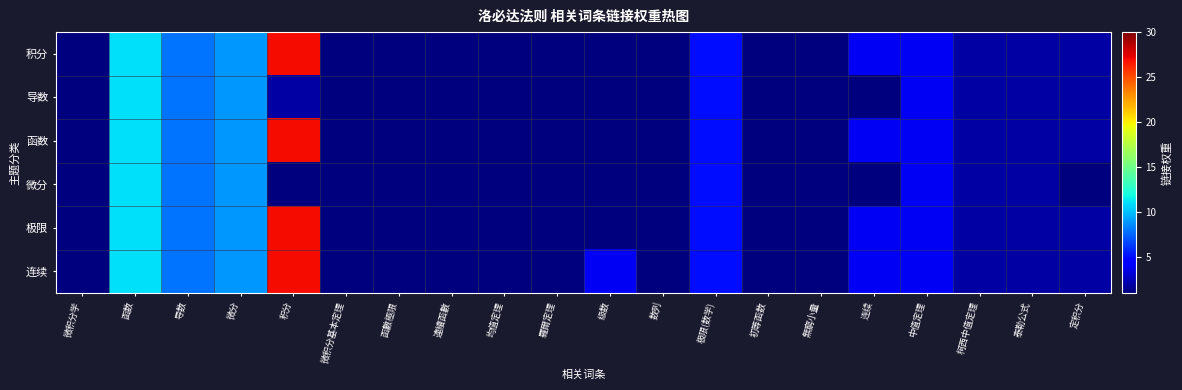

Reading left to right, transcribe all the data shown in this chart.

积分: 微积分学=1	函数=11	导数=8	微分=9	积分=27	微积分基本定理=1	函數極限=1	連續函數=1	均值定理=1	羅爾定理=1	级数=1	数列=1	极限(数学)=5	初等函数=1	無窮小量=1	连续=4	中值定理=4	柯西中值定理=2	泰勒公式=2	定积分=2
导数: 微积分学=1	函数=11	导数=8	微分=9	积分=2	微积分基本定理=1	函數極限=1	連續函數=1	均值定理=1	羅爾定理=1	级数=1	数列=1	极限(数学)=5	初等函数=1	無窮小量=1	连续=1	中值定理=4	柯西中值定理=2	泰勒公式=2	定积分=2
函数: 微积分学=1	函数=11	导数=8	微分=9	积分=27	微积分基本定理=1	函數極限=1	連續函數=1	均值定理=1	羅爾定理=1	级数=1	数列=1	极限(数学)=5	初等函数=1	無窮小量=1	连续=4	中值定理=4	柯西中值定理=2	泰勒公式=2	定积分=2
微分: 微积分学=1	函数=11	导数=8	微分=9	积分=1	微积分基本定理=1	函數極限=1	連續函數=1	均值定理=1	羅爾定理=1	级数=1	数列=1	极限(数学)=5	初等函数=1	無窮小量=1	连续=1	中值定理=4	柯西中值定理=2	泰勒公式=2	定积分=1
极限: 微积分学=1	函数=11	导数=8	微分=9	积分=27	微积分基本定理=1	函數極限=1	連續函數=1	均值定理=1	羅爾定理=1	级数=1	数列=1	极限(数学)=5	初等函数=1	無窮小量=1	连续=4	中值定理=4	柯西中值定理=2	泰勒公式=2	定积分=2
连续: 微积分学=1	函数=11	导数=8	微分=9	积分=27	微积分基本定理=1	函數極限=1	連續函數=1	均值定理=1	羅爾定理=1	级数=4	数列=1	极限(数学)=5	初等函数=1	無窮小量=1	连续=4	中值定理=4	柯西中值定理=2	泰勒公式=2	定积分=2